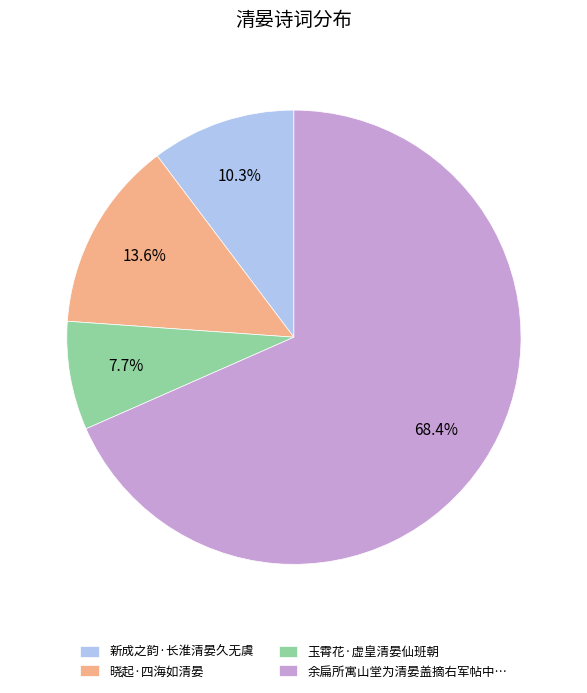

Is the sum of 余扁所寓山堂为清晏盖摘右军帖中… and 玉霄花·虚皇清晏仙班朝 greater than half?

Yes